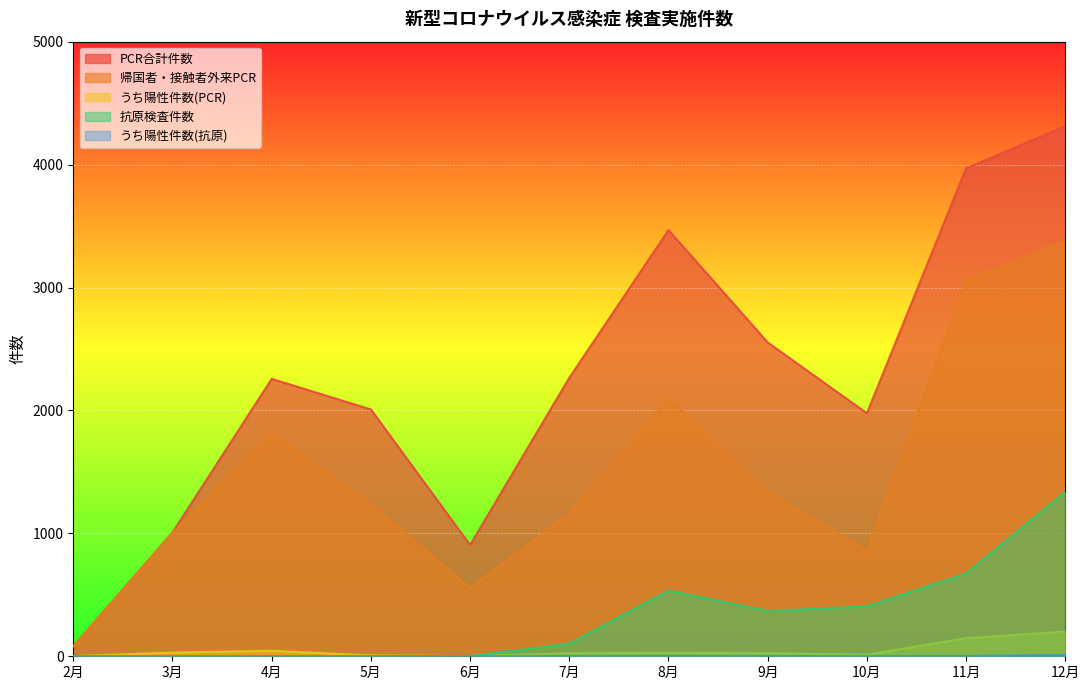

How many series are shown in this chart?

5